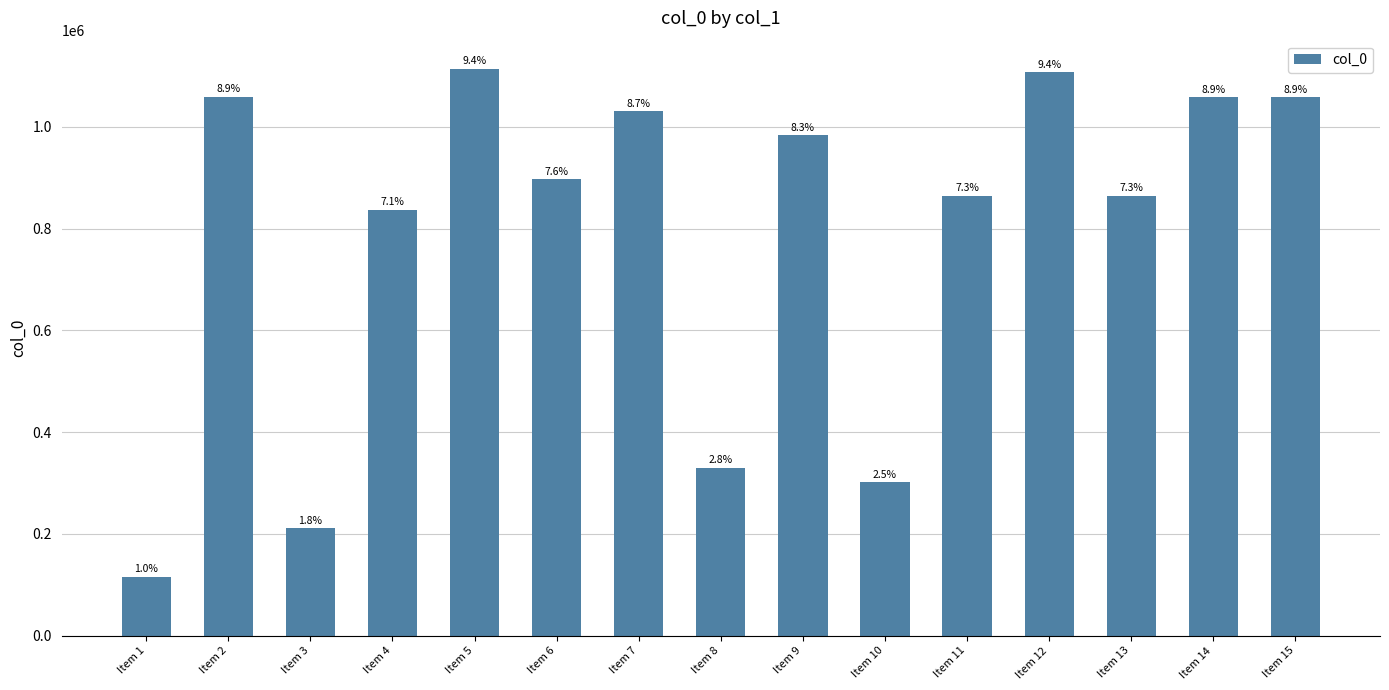

Are the bars horizontal?

No